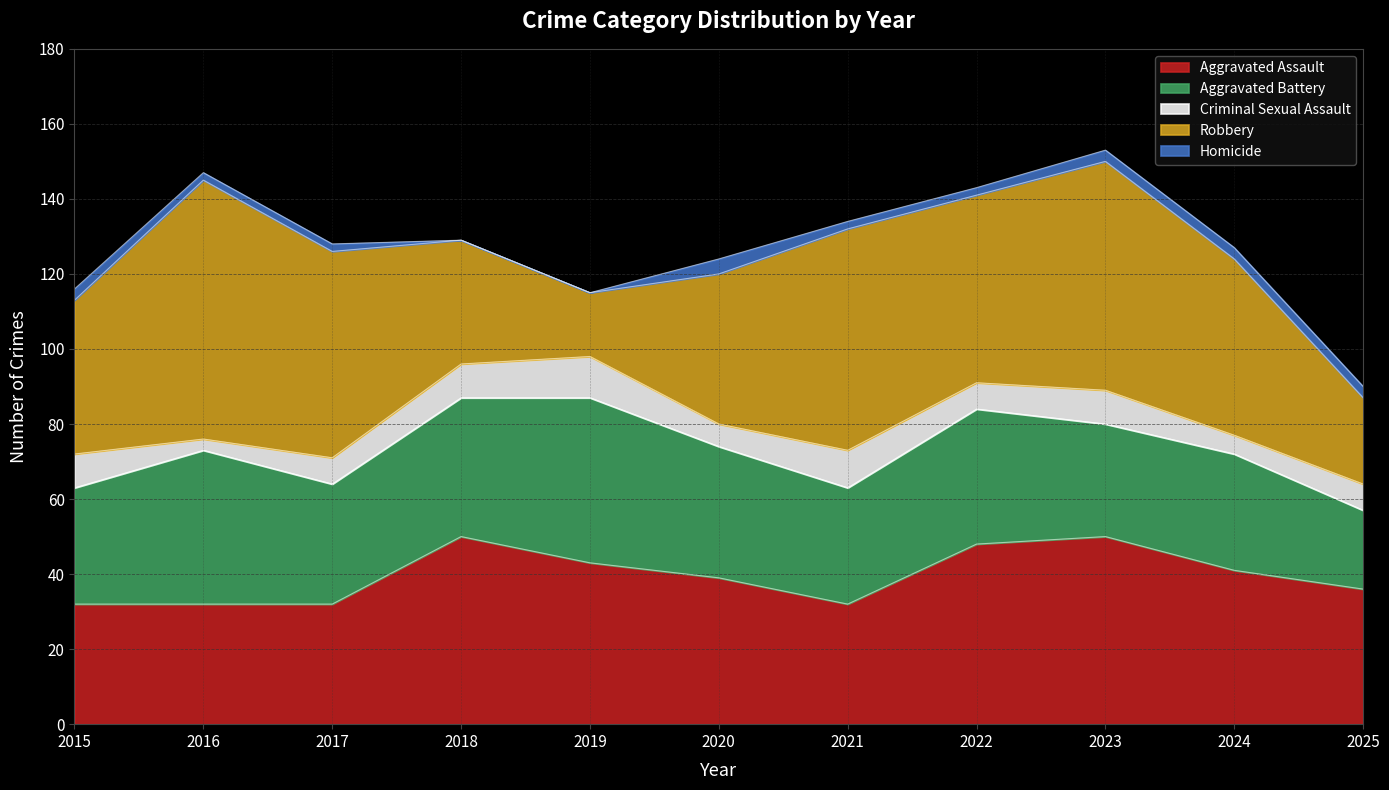

Which series has the widest spread of values?

Robbery